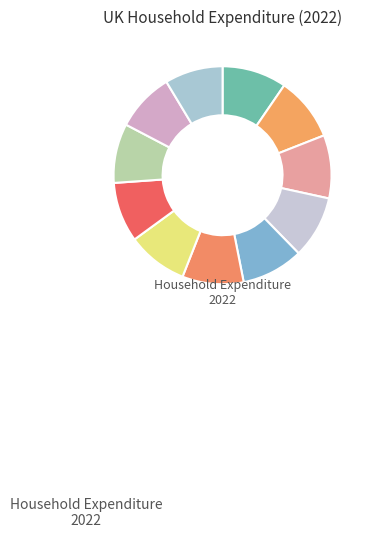

How many slices are in this pie chart?

11